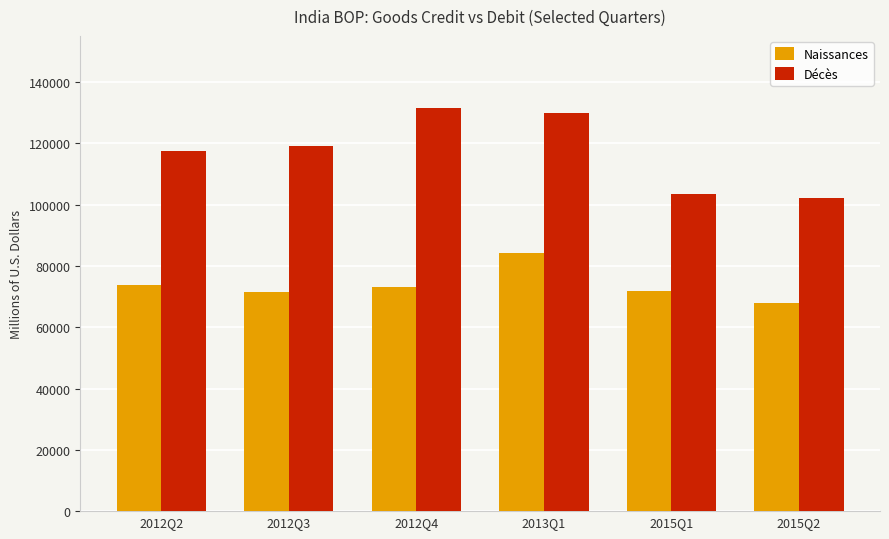

Which series has the widest spread of values?

Décès